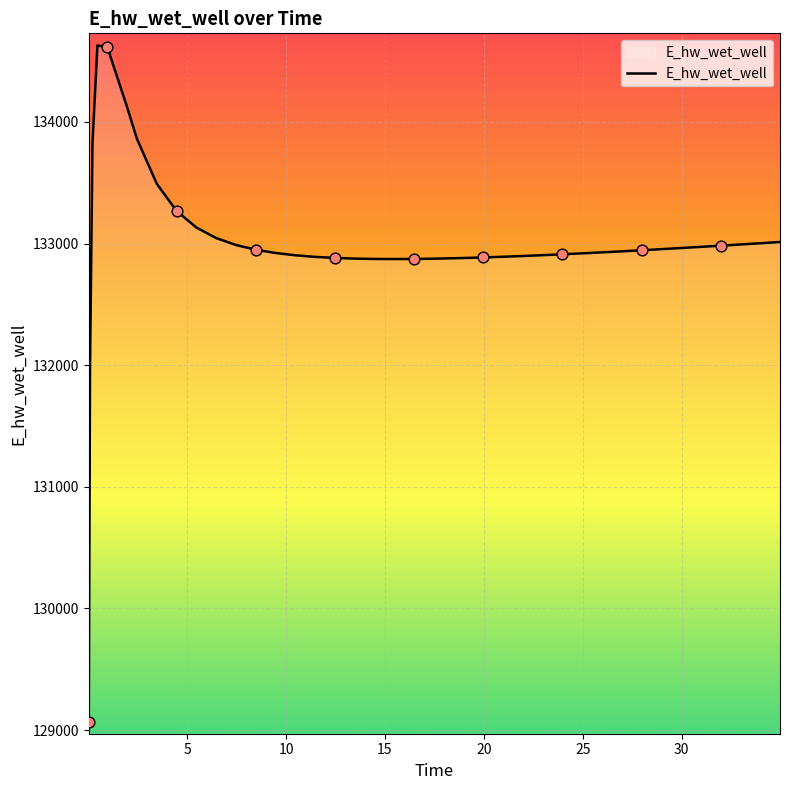

What is the smallest value displayed?

129070.3